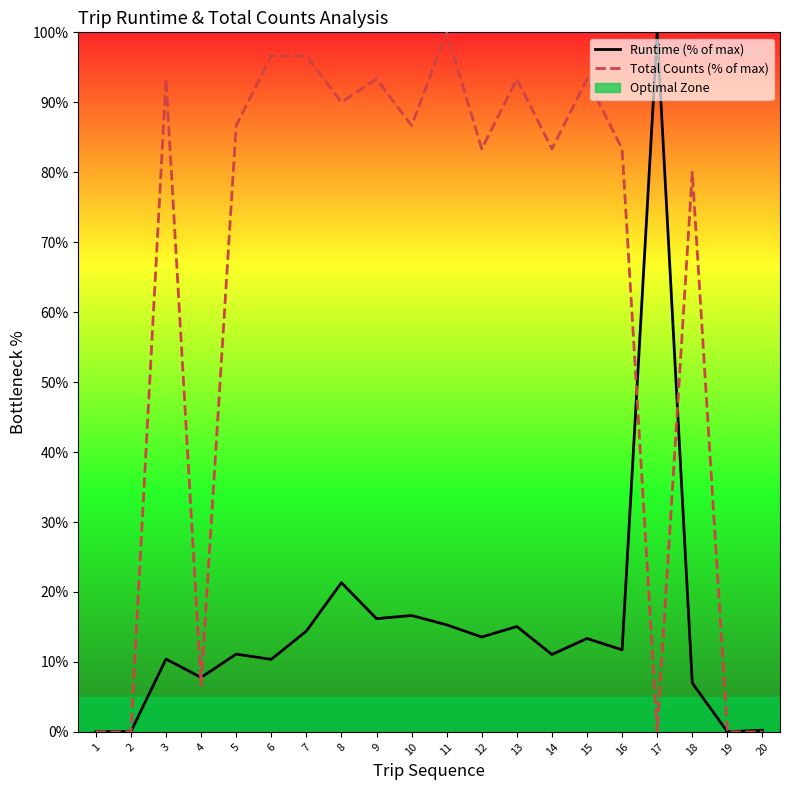

True or false: Runtime (% of max) has a value of 4.7 at 10.

False